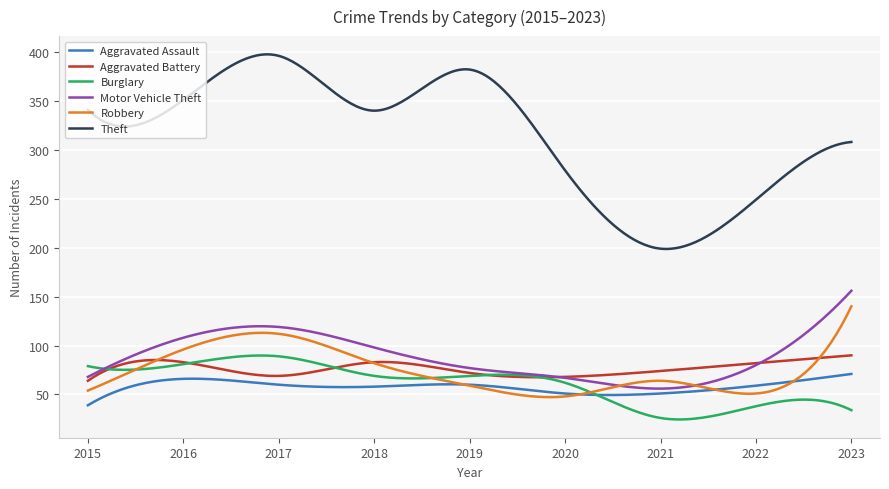

What is the minimum value for Burglary?

24.5